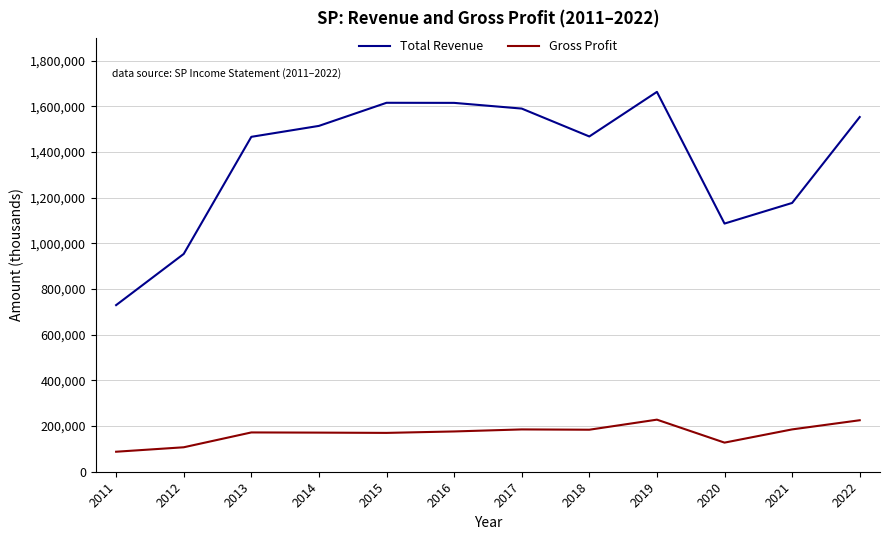

What is the sum of the Gross Profit values at 2011 and 2021?

273000